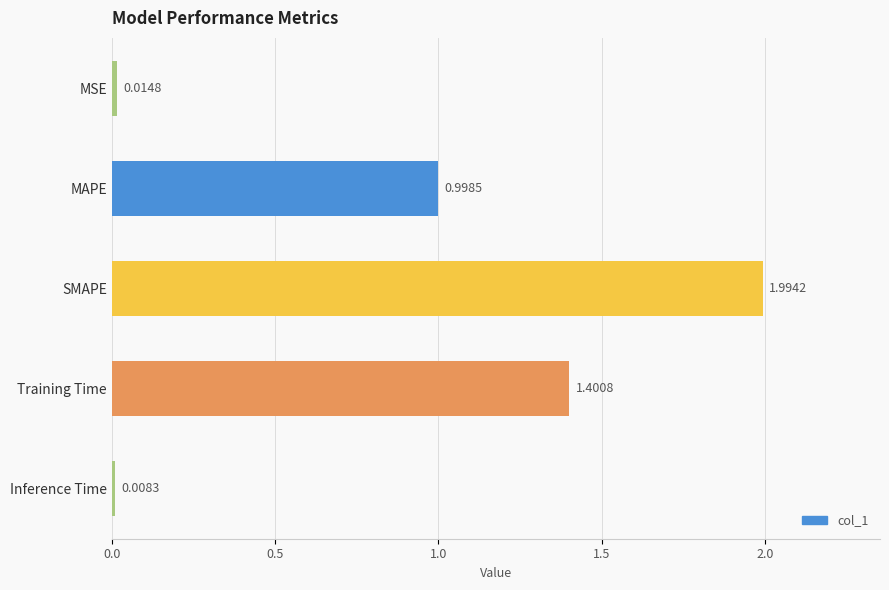

What is the difference between the second highest and minimum values?

1.4